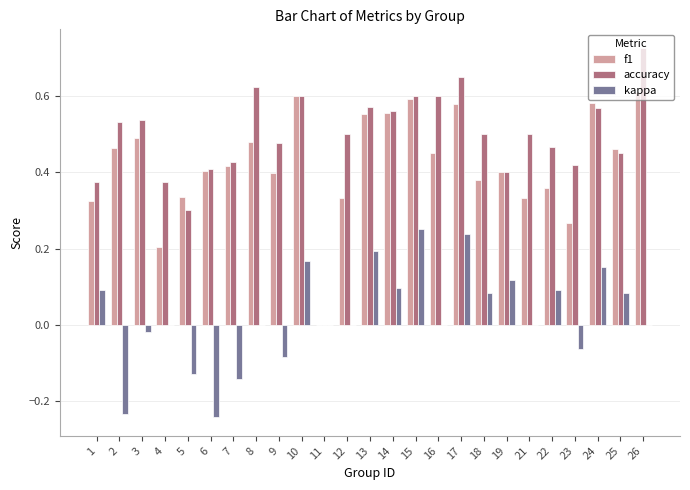

True or false: accuracy has a value of 0.3 at 11.

False